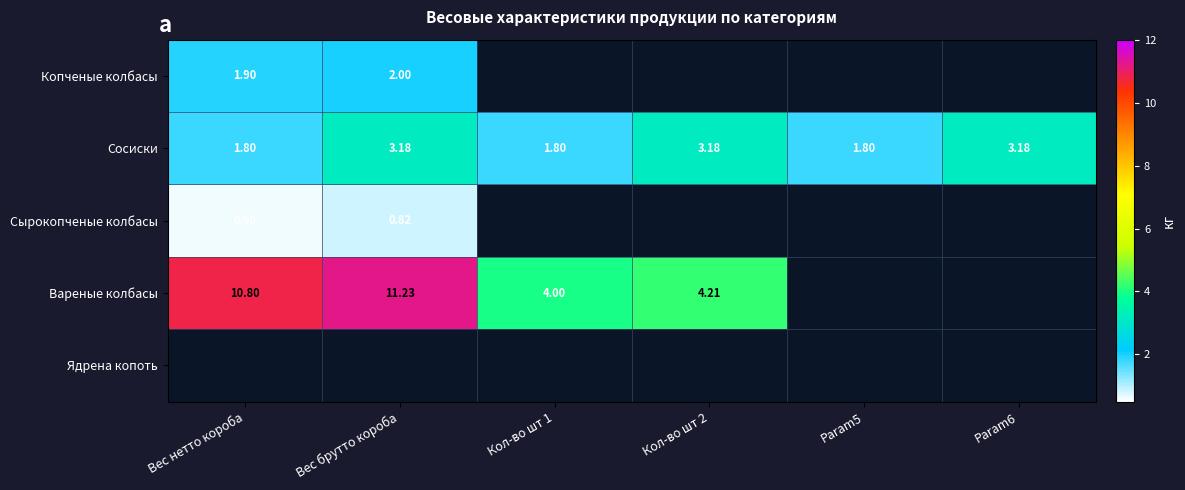

What is the maximum value for Сырокопченые колбасы?

0.8